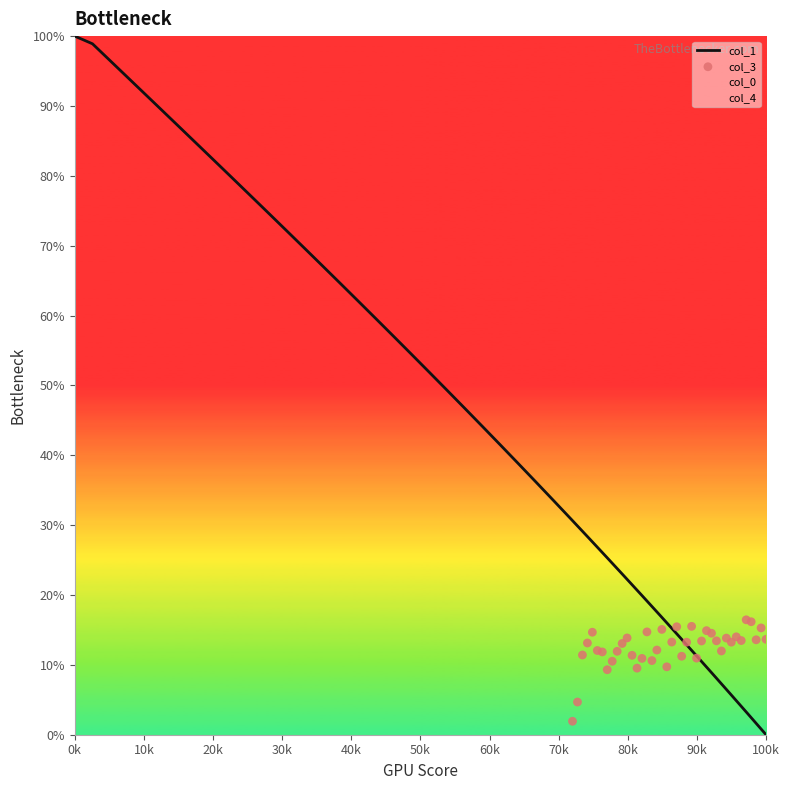

Which series has the largest Y range (max minus min)?

col_1